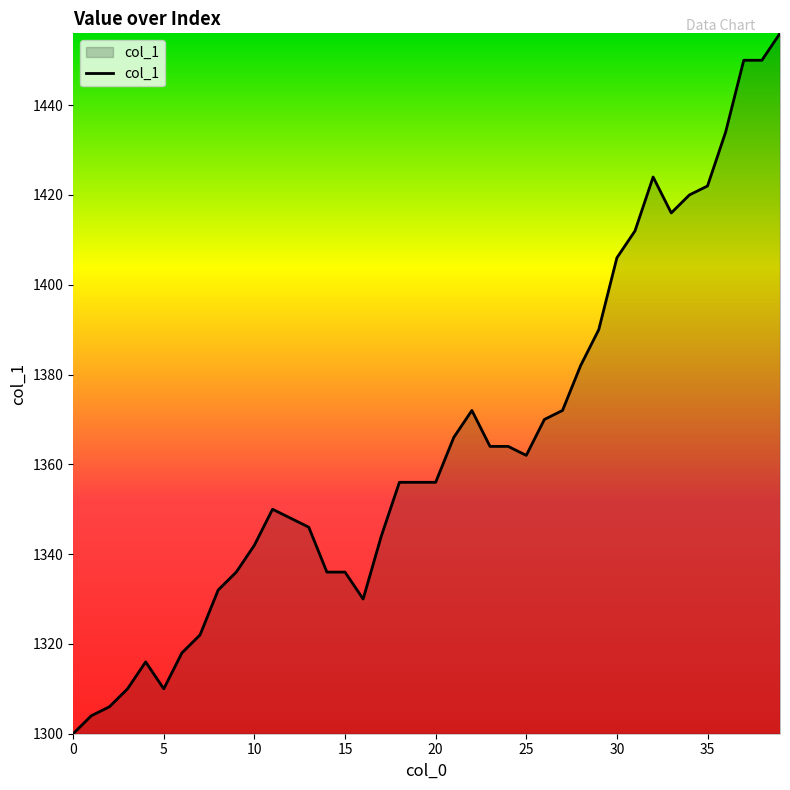

Does the chart display data point markers on the line(s)?

No